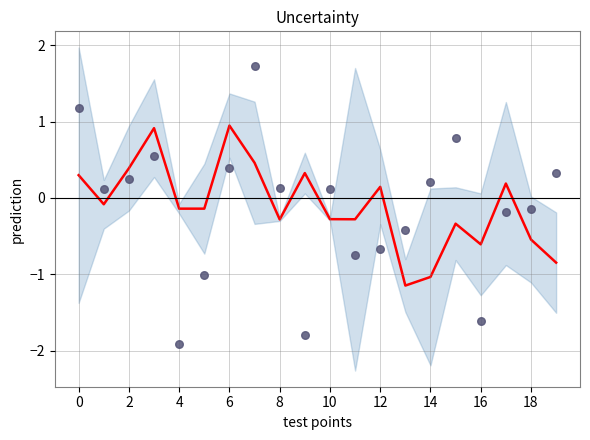

Which series contains the lowest Y value?

observations